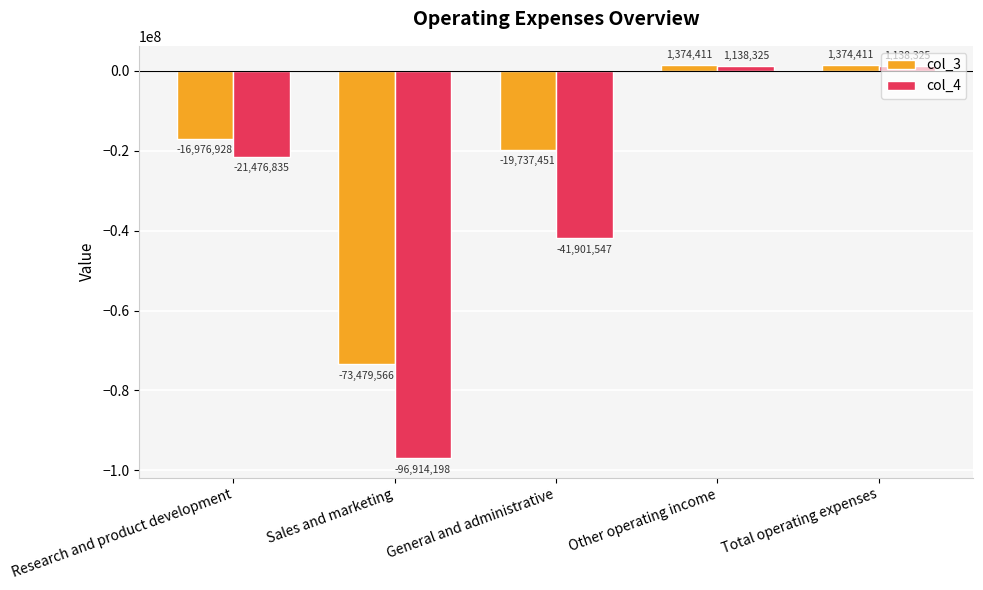

Is it true that col_4 equals 1138325 at Other operating income?

True